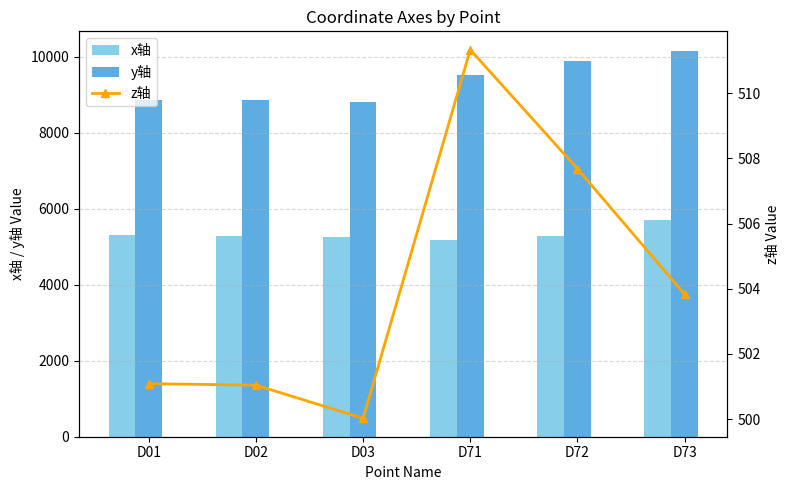

List the series in order of their overall mean, highest first.

y轴, x轴, z轴